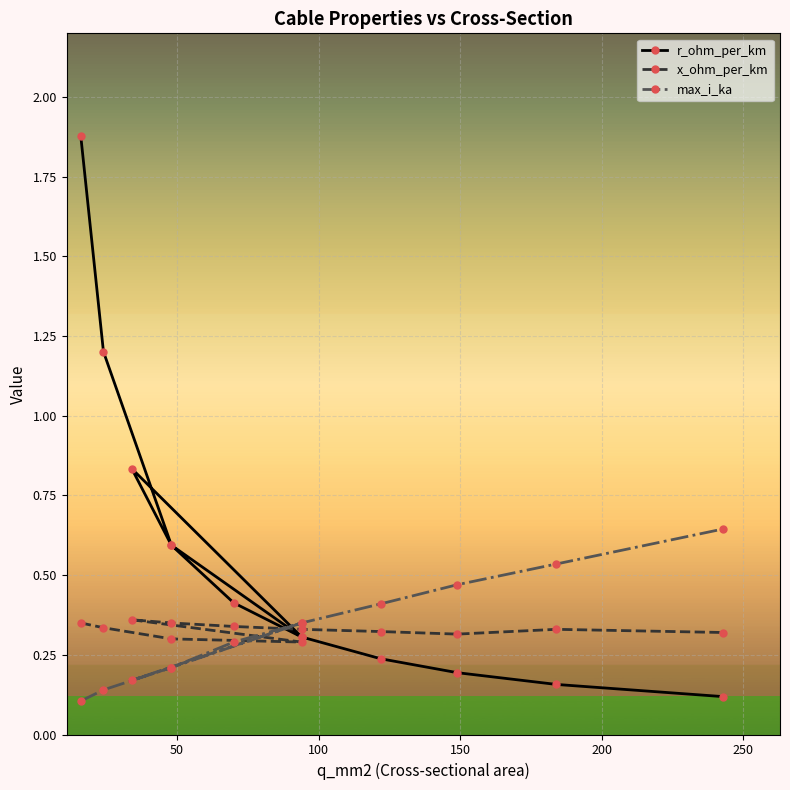

Which has a higher value, 34 or 16?

16